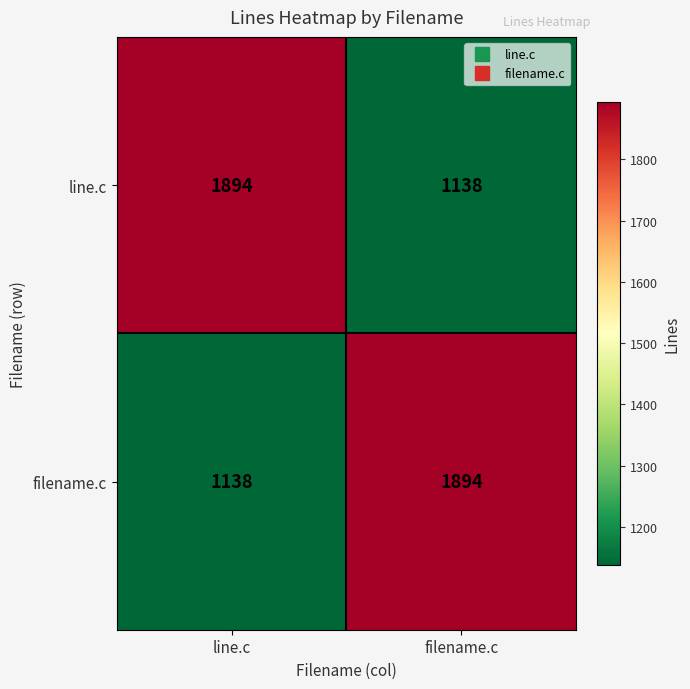

Is the value of line.c at filename.c greater than the value of filename.c at filename.c?

No